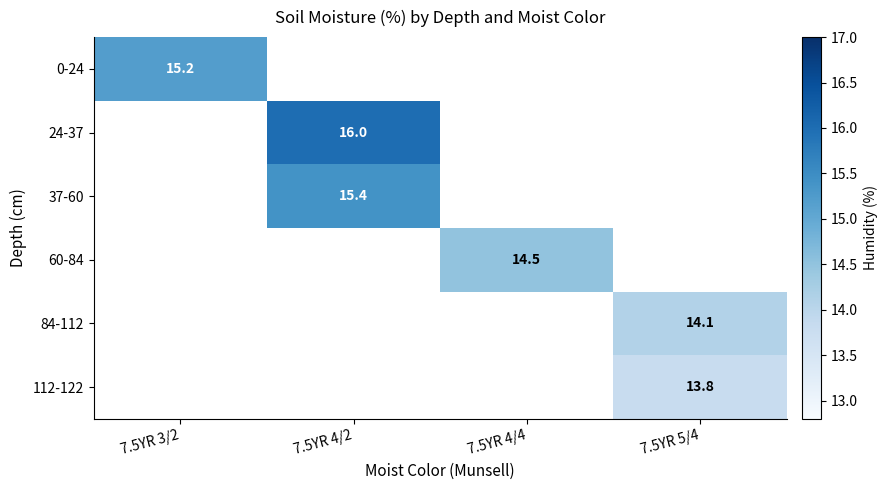

The value of 0-24 at 7.5YR 3/2 is 22.5. True or false?

False